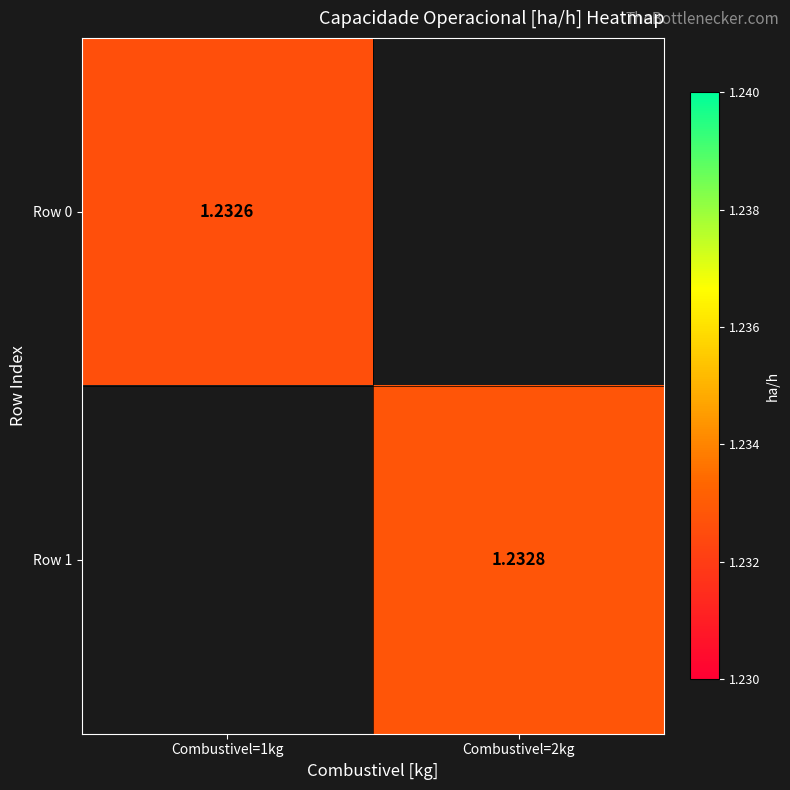

The value of Row 1 at Combustivel=2kg is 1.2. True or false?

True